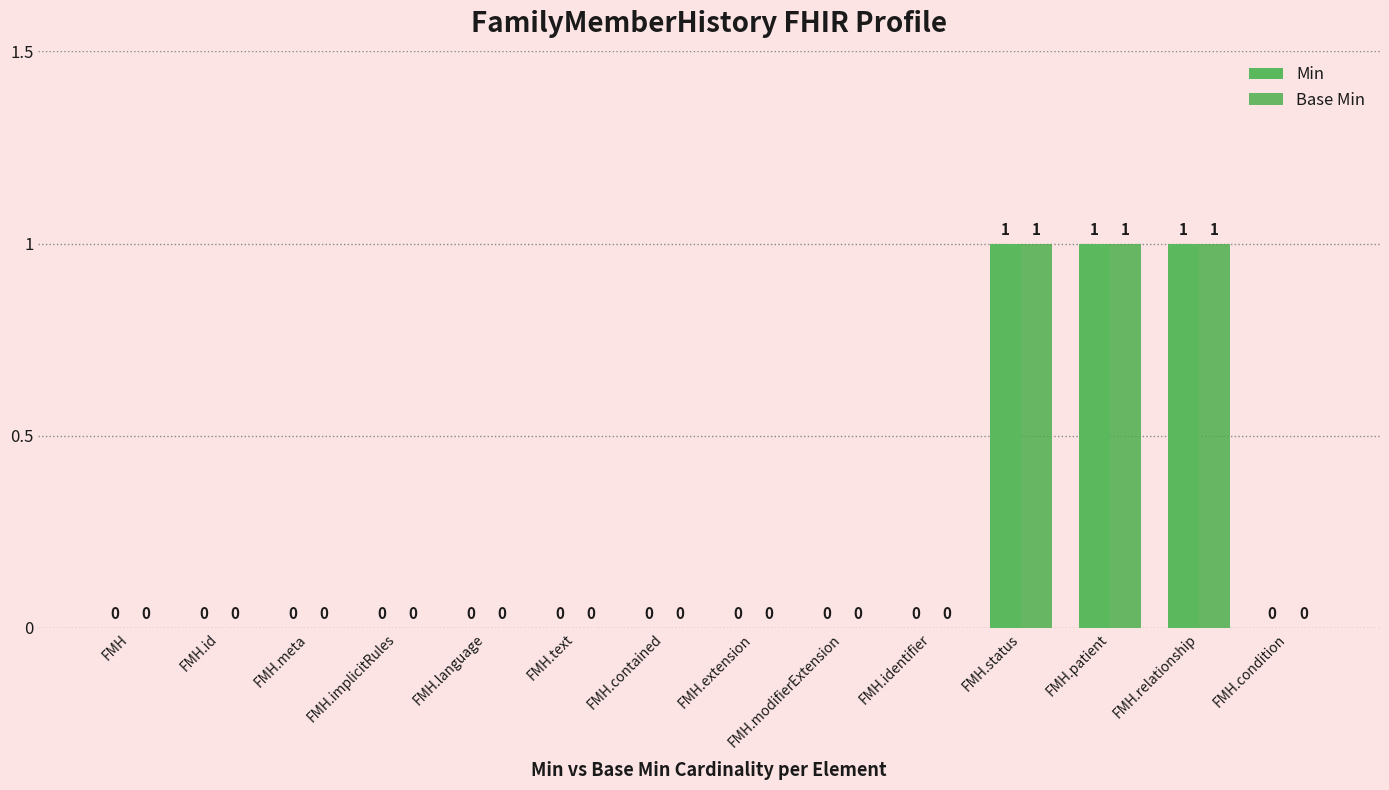

At how many categories does at least one series exceed 0?

3